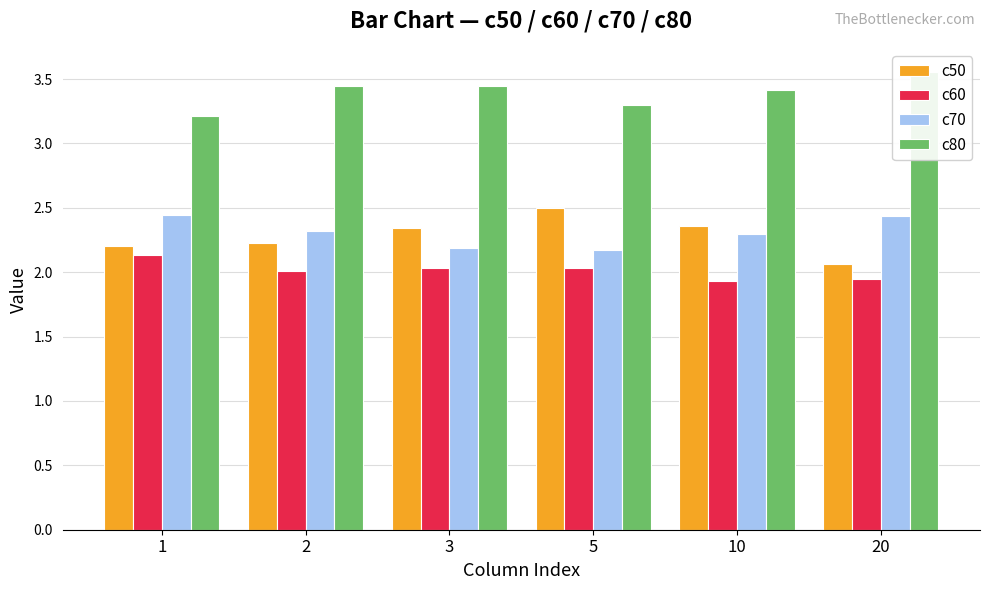

Is the value of c60 at 5 greater than the value of c50 at 1?

No